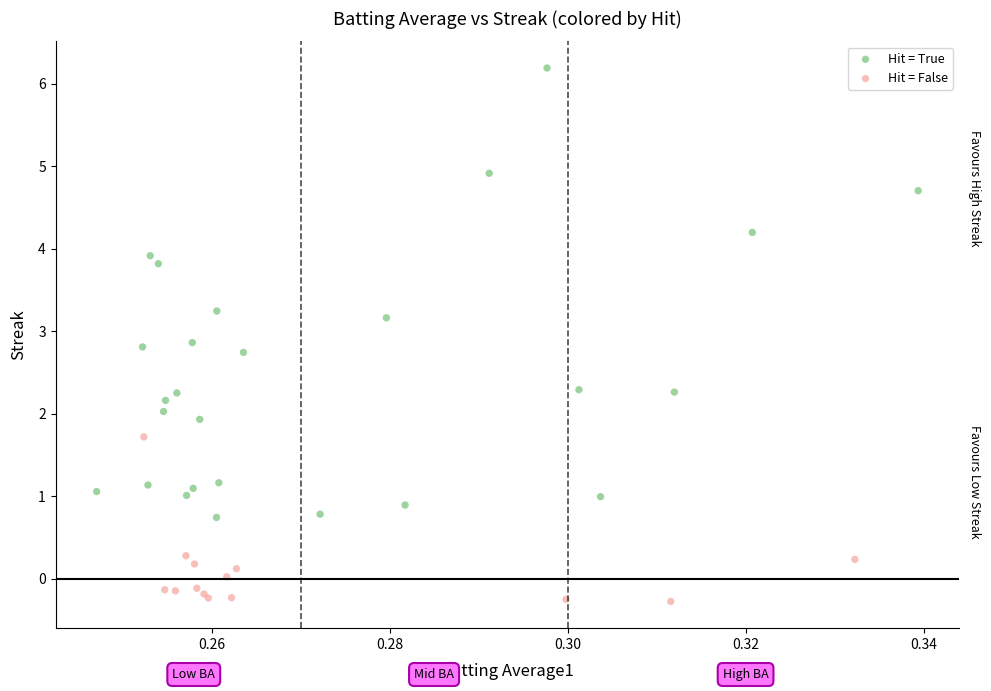

Which series contains the lowest Y value?

Hit = False